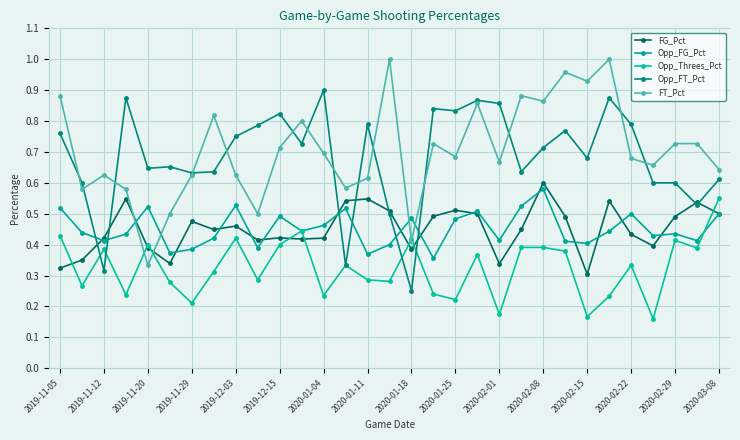

How many distinct data groups are displayed?

5